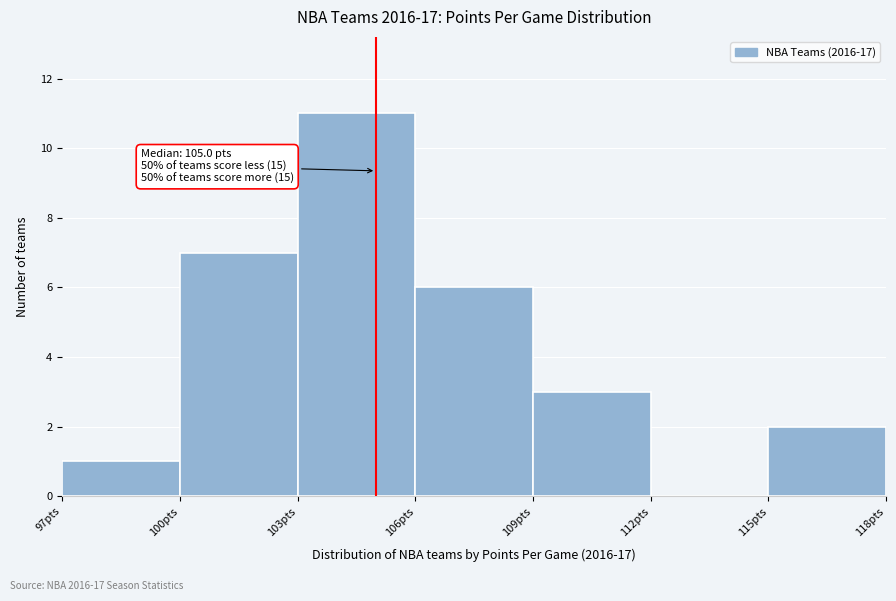

Which range on the x-axis has the tallest bar?

103 to 106